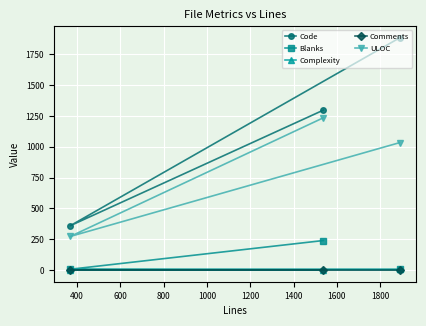

Which series has the largest total across all categories?

Code